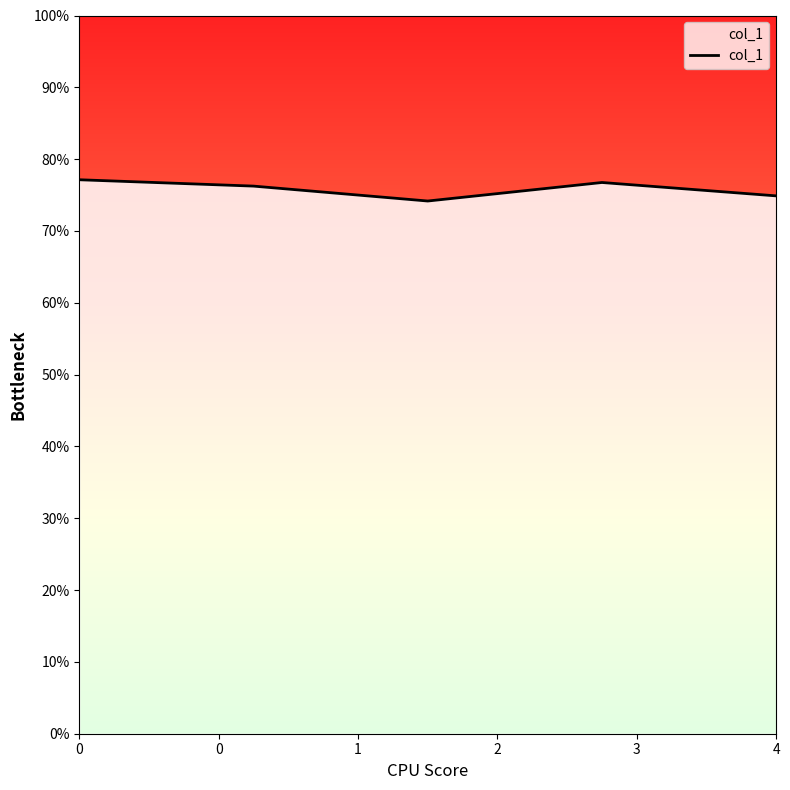

Does the chart have visible grid lines?

No